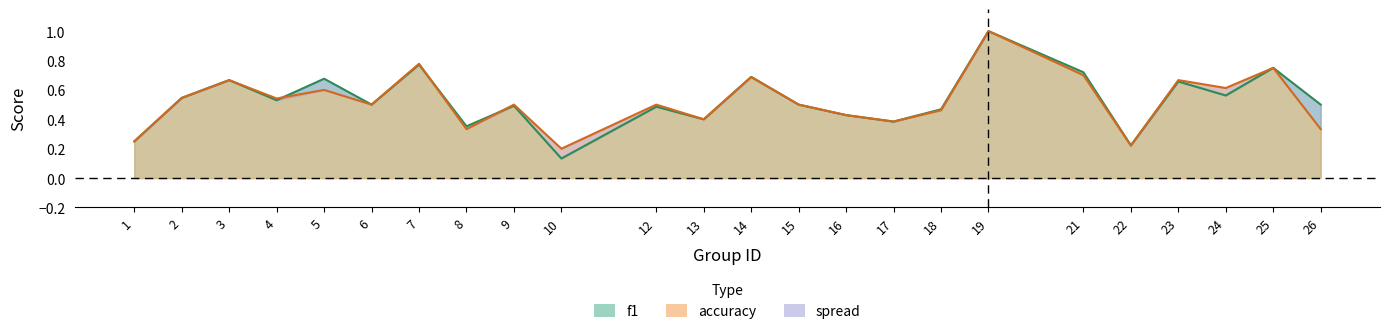

Which series has the largest total across all categories?

f1